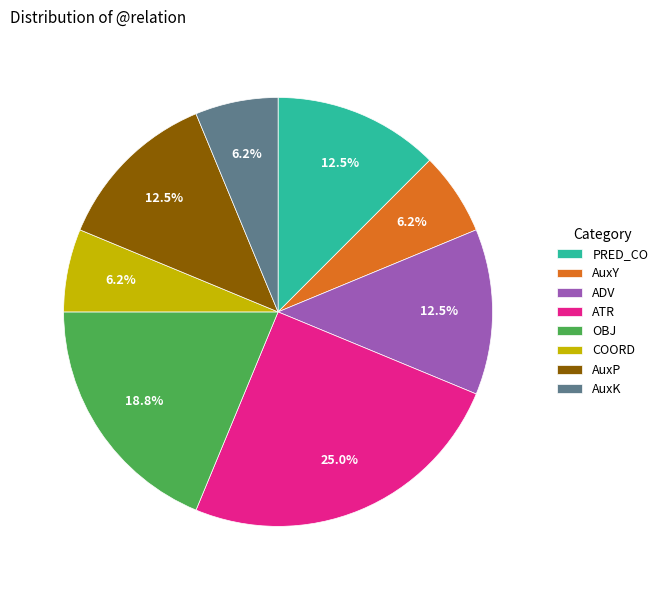

Does ADV account for over 50% of the chart?

No